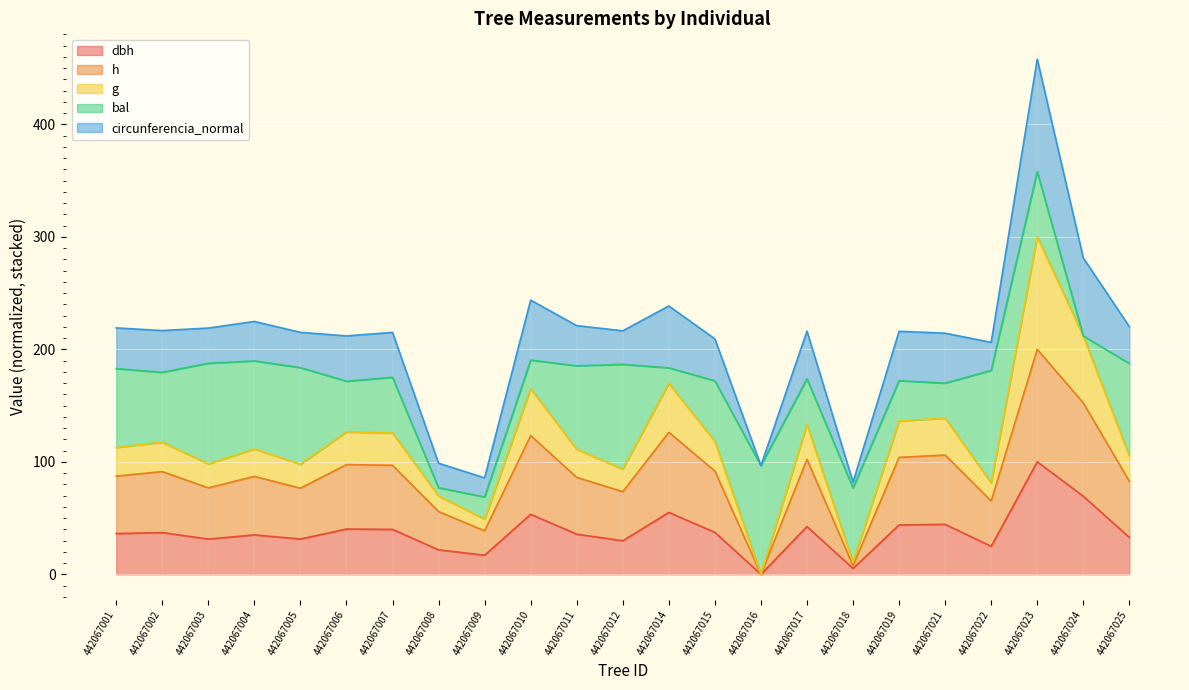

At which category is the sum across all series the highest?

442067023